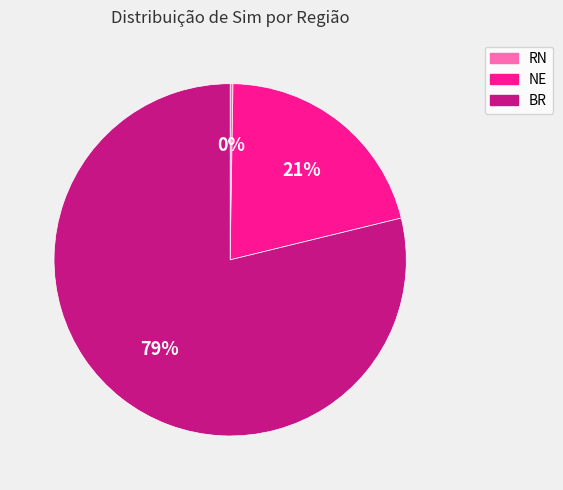

Which slice is the largest?

BR